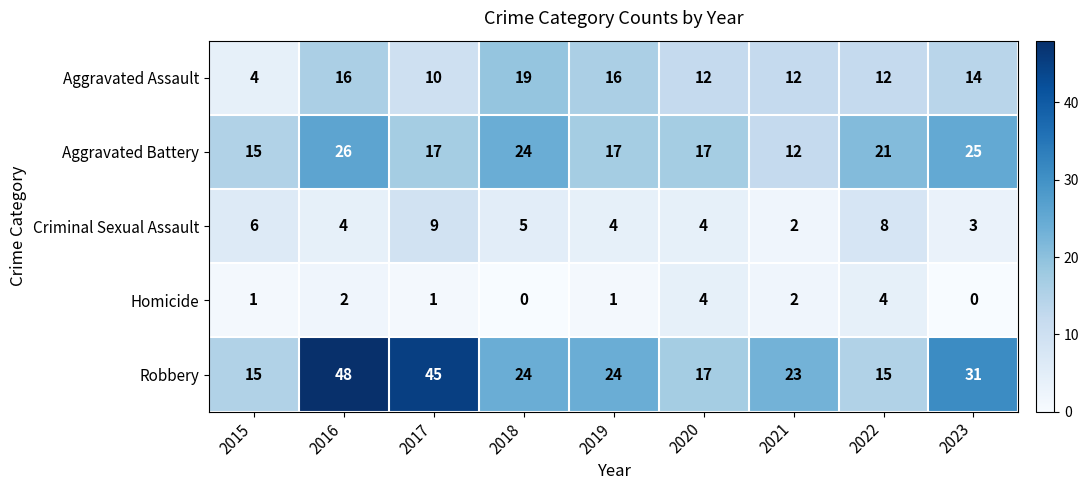

Which series changed the most between 2018 and 2021?

Aggravated Battery